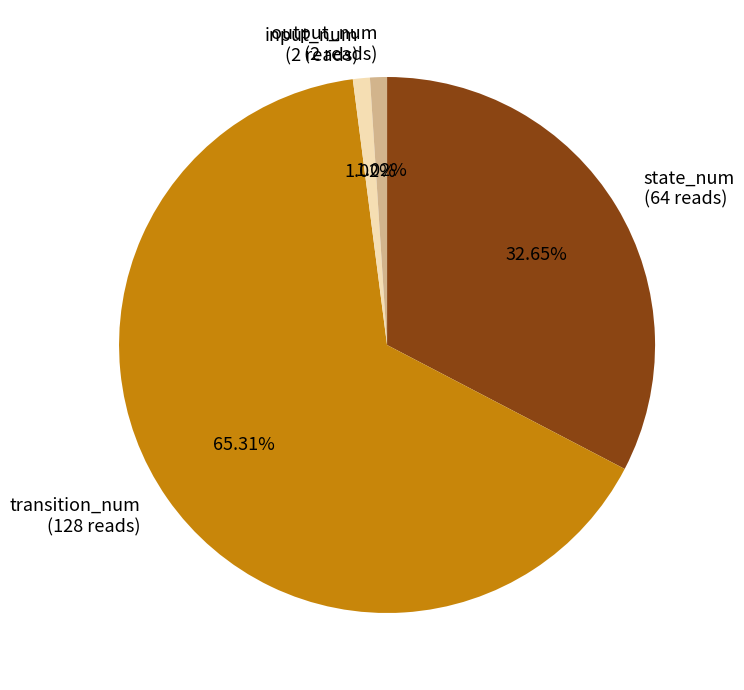

Which category has the biggest portion of the pie?

transition_num